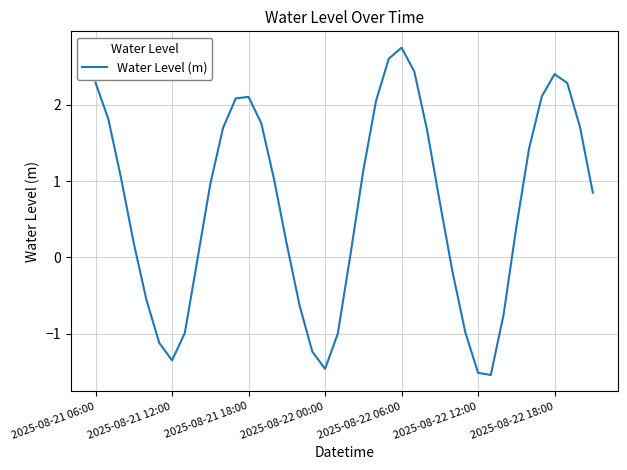

What is the difference between the maximum and minimum values?

4.3